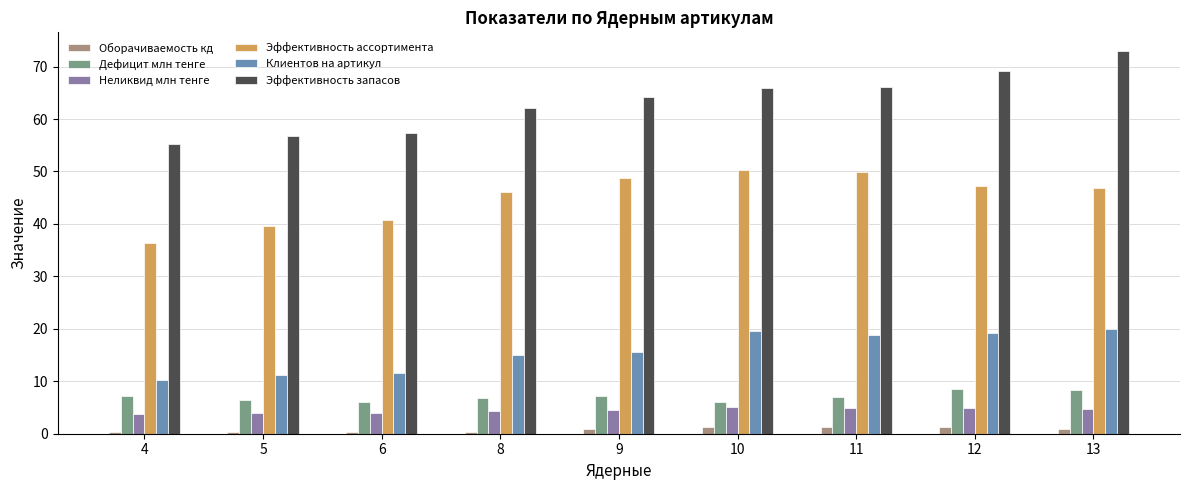

Is the value of Клиентов на артикул at 10 greater than the value of Неликвид млн тенге at 6?

Yes